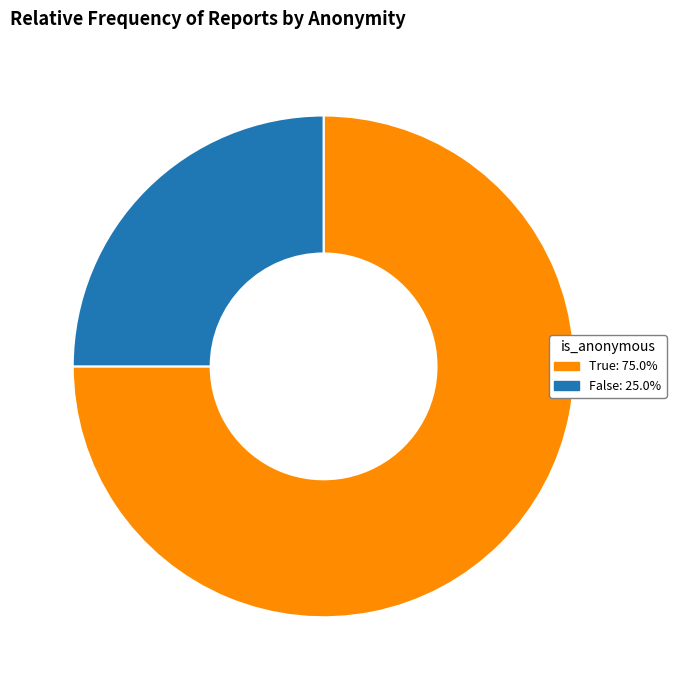

The True slice represents 63% of the pie. True or false?

False